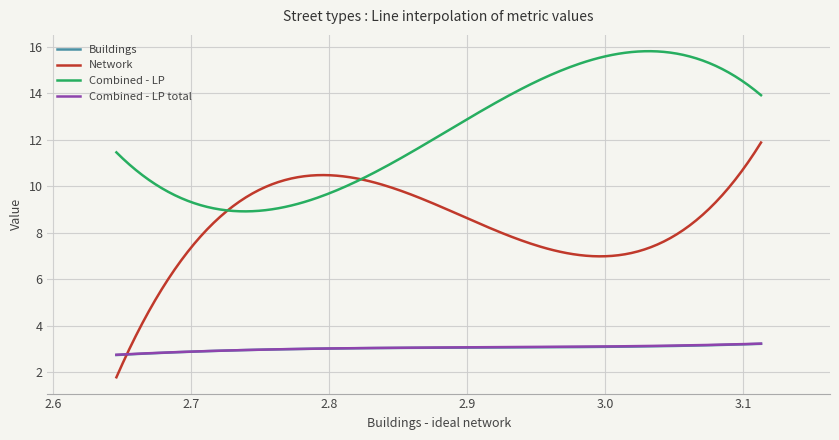

True or false: Combined - LP total and Buildings intersect in this chart.

False